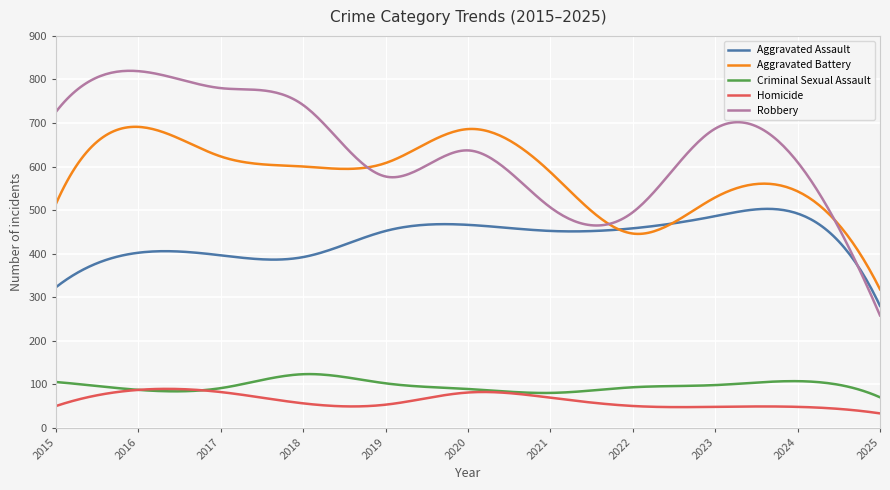

What are all the series names shown in the legend?

Aggravated Assault, Aggravated Battery, Criminal Sexual Assault, Homicide, Robbery